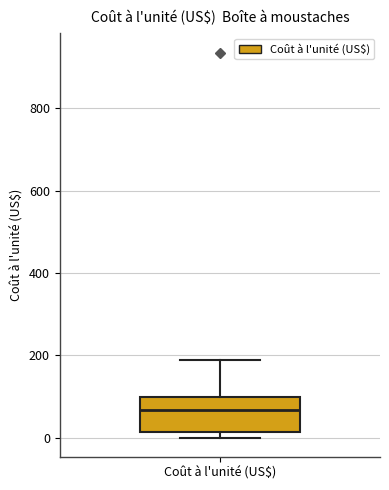

Read this box plot against the y-axis: the position of the median line, the range covered by the box, and the ends of both whiskers. The values are not printed on the chart, so give them approximately, as read against the axis.

median 60, box 20 to 100, whiskers 0 to 180